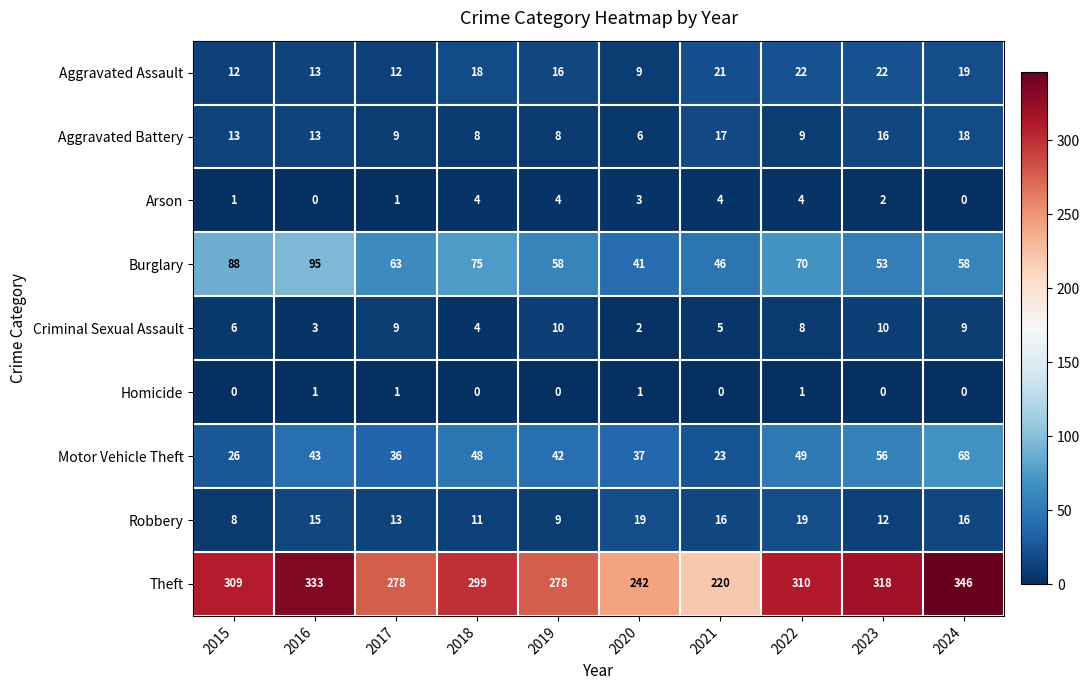

What is the difference between the maximum and minimum values in the Arson series?

4